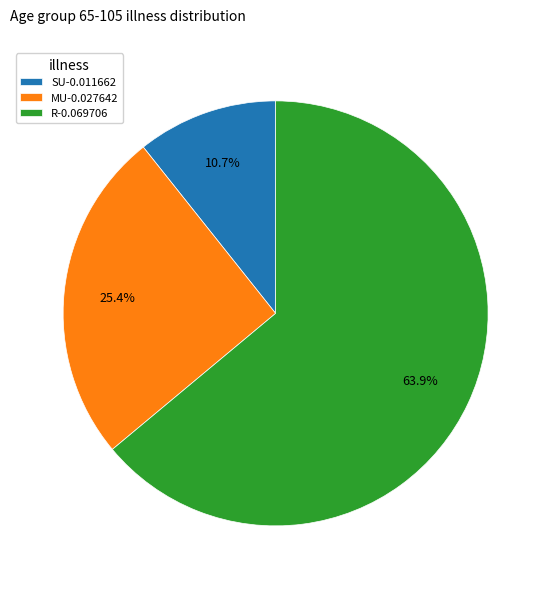

How many segments does this pie chart have?

3